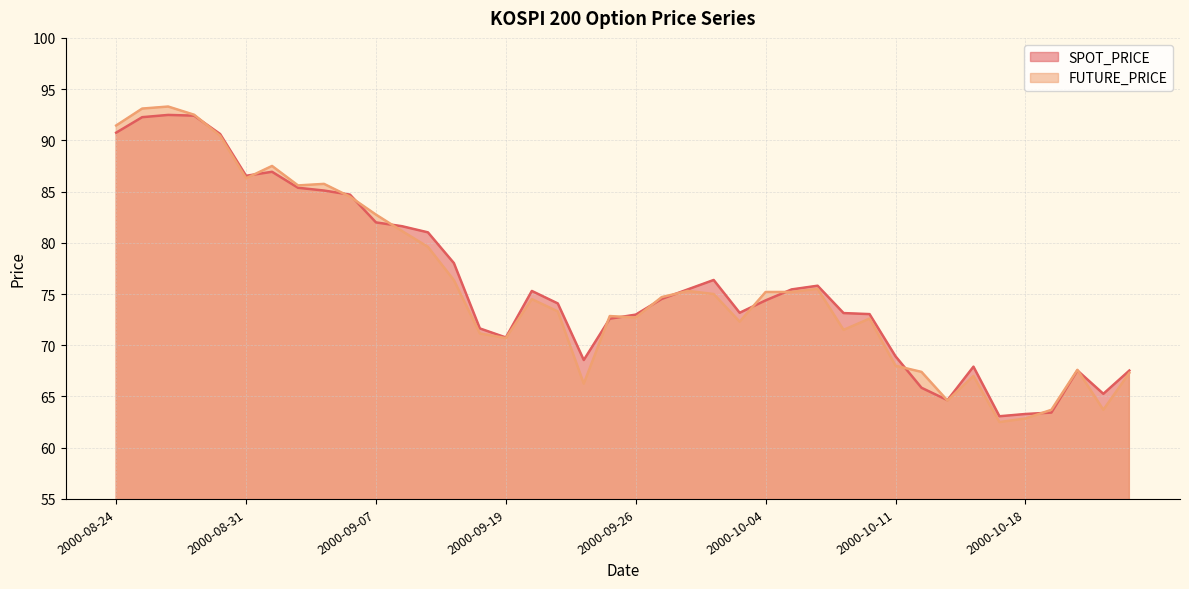

Reading right to left, list all the values displayed in this chart.

SPOT_PRICE: 2000-10-24=67.5	2000-10-23=65.3	2000-10-20=67.5	2000-10-19=63.4	2000-10-18=63.3	2000-10-17=63.1	2000-10-16=67.9	2000-10-13=64.6	2000-10-12=65.8	2000-10-11=68.9	2000-10-10=73.0	2000-10-09=73.1	2000-10-06=75.8	2000-10-05=75.5	2000-10-04=74.4	2000-10-02=73.2	2000-09-29=76.4	2000-09-28=75.5	2000-09-27=74.5	2000-09-26=73.0	2000-09-25=72.6	2000-09-22=68.6	2000-09-21=74.1	2000-09-20=75.3	2000-09-19=70.8	2000-09-18=71.6	2000-09-15=78.0	2000-09-14=81.0	2000-09-08=81.6	2000-09-07=82.0	2000-09-06=84.7	2000-09-05=85.1	2000-09-04=85.4	2000-09-01=86.9	2000-08-31=86.5	2000-08-30=90.6	2000-08-29=92.4	2000-08-28=92.5	2000-08-25=92.3	2000-08-24=90.8
FUTURE_PRICE: 2000-10-24=67.3	2000-10-23=63.7	2000-10-20=67.6	2000-10-19=63.7	2000-10-18=62.9	2000-10-17=62.5	2000-10-16=67.0	2000-10-13=64.6	2000-10-12=67.4	2000-10-11=68.0	2000-10-10=72.6	2000-10-09=71.5	2000-10-06=75.5	2000-10-05=75.2	2000-10-04=75.2	2000-10-02=72.3	2000-09-29=75.0	2000-09-28=75.3	2000-09-27=74.7	2000-09-26=72.7	2000-09-25=72.8	2000-09-22=66.2	2000-09-21=73.3	2000-09-20=74.5	2000-09-19=70.7	2000-09-18=71.2	2000-09-15=76.3	2000-09-14=79.6	2000-09-08=81.2	2000-09-07=82.8	2000-09-06=84.5	2000-09-05=85.8	2000-09-04=85.6	2000-09-01=87.5	2000-08-31=86.3	2000-08-30=90.5	2000-08-29=92.5	2000-08-28=93.3	2000-08-25=93.1	2000-08-24=91.5